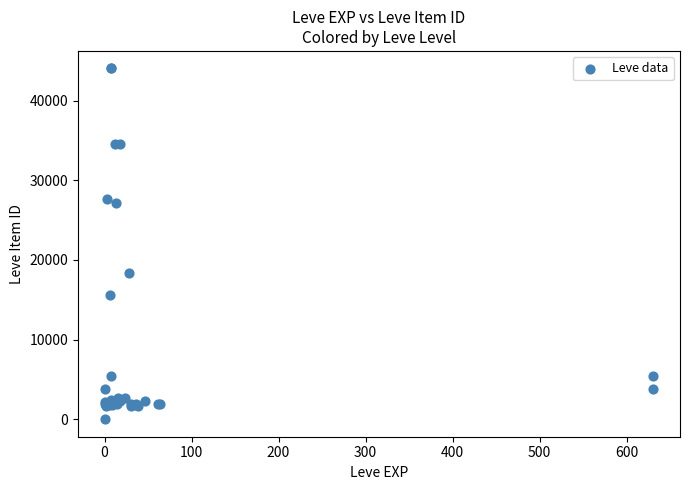

What Y value in the scatter plot is closest to 22012?

18348